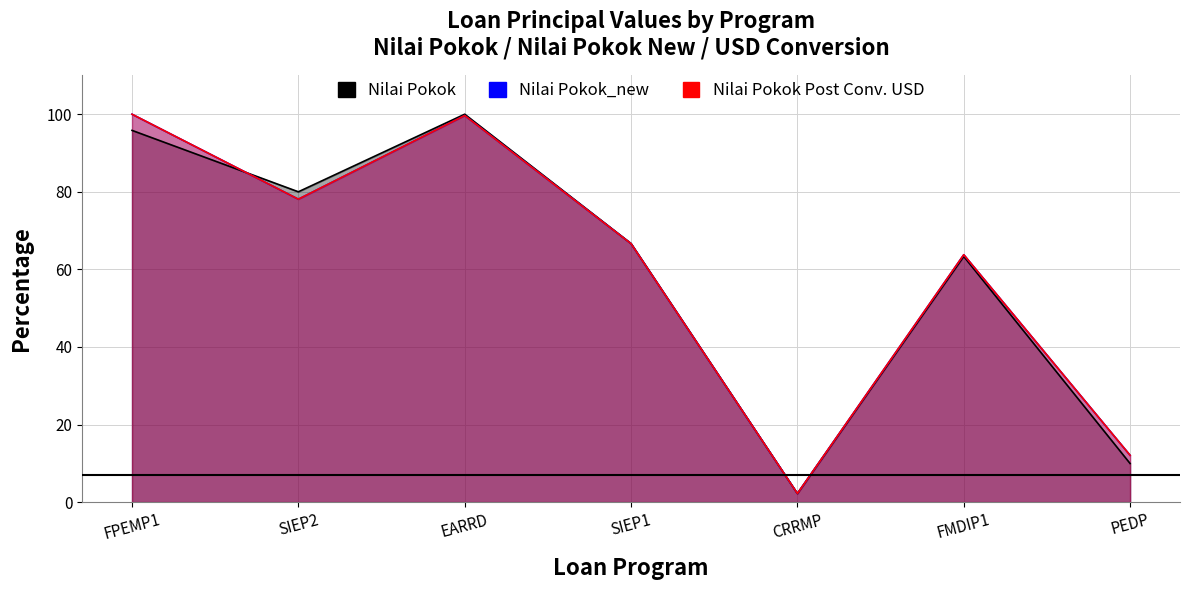

What is the difference between the maximum and minimum values in the Nilai Pokok series?

97.8